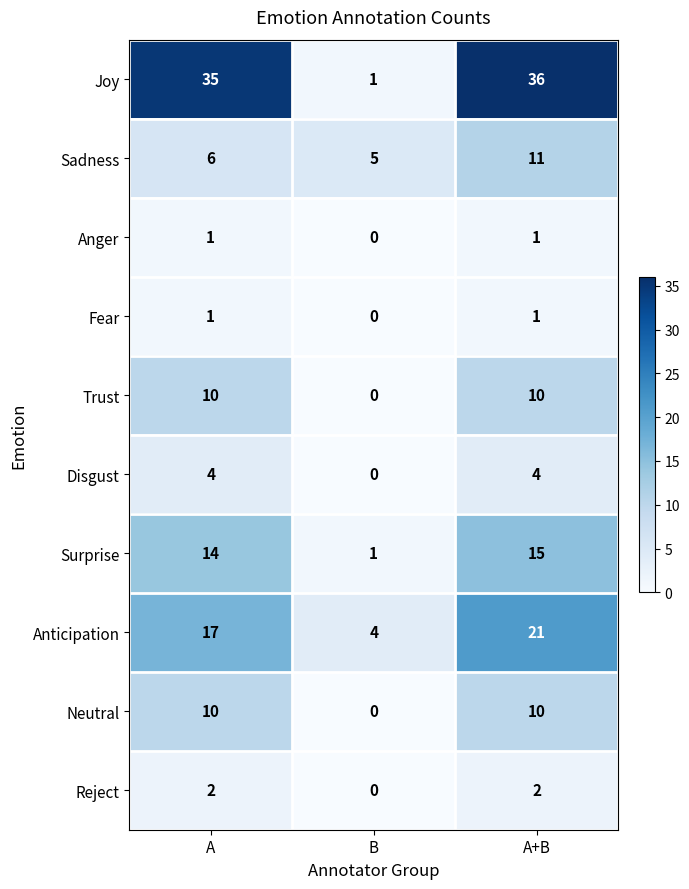

Reading right to left, transcribe all the data shown in this chart.

Joy: A+B=36	B=1	A=35
Sadness: A+B=11	B=5	A=6
Anger: A+B=1	B=0	A=1
Fear: A+B=1	B=0	A=1
Trust: A+B=10	B=0	A=10
Disgust: A+B=4	B=0	A=4
Surprise: A+B=15	B=1	A=14
Anticipation: A+B=21	B=4	A=17
Neutral: A+B=10	B=0	A=10
Reject: A+B=2	B=0	A=2